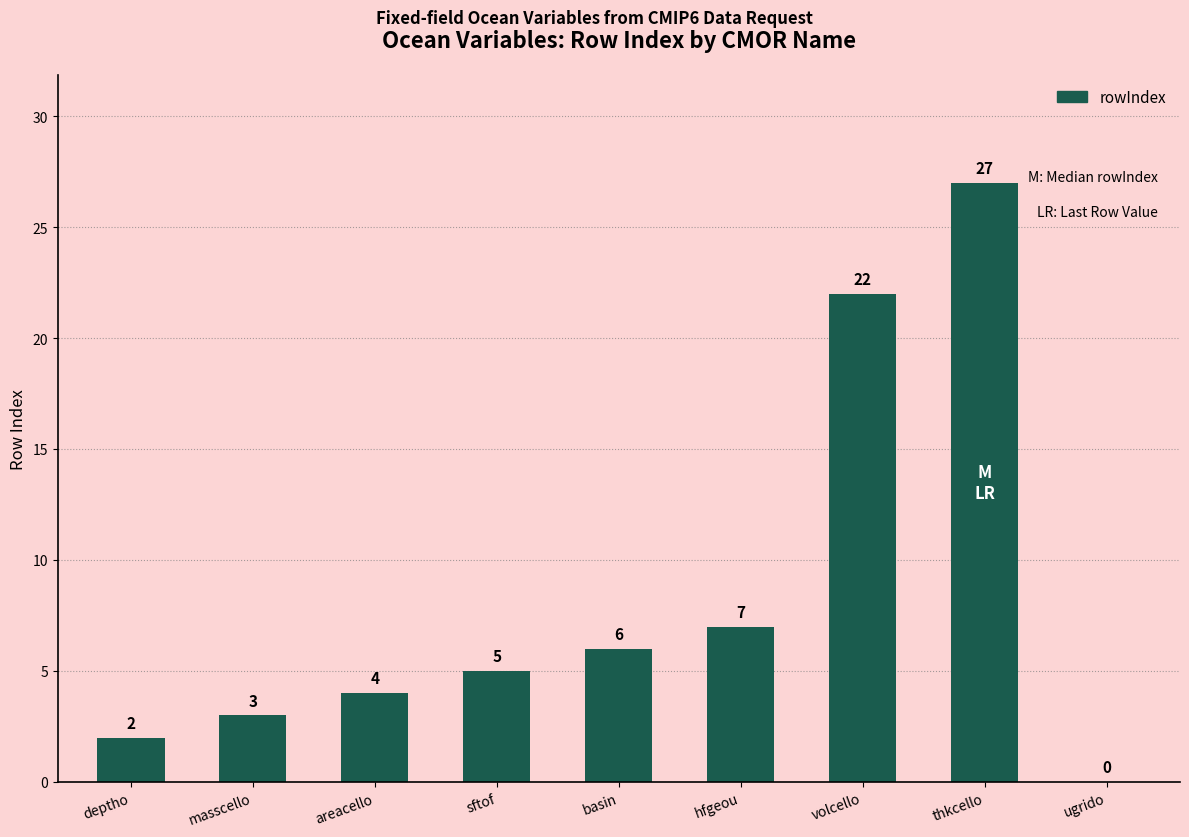

The chart shows a value of 5 at sftof. True or false?

True